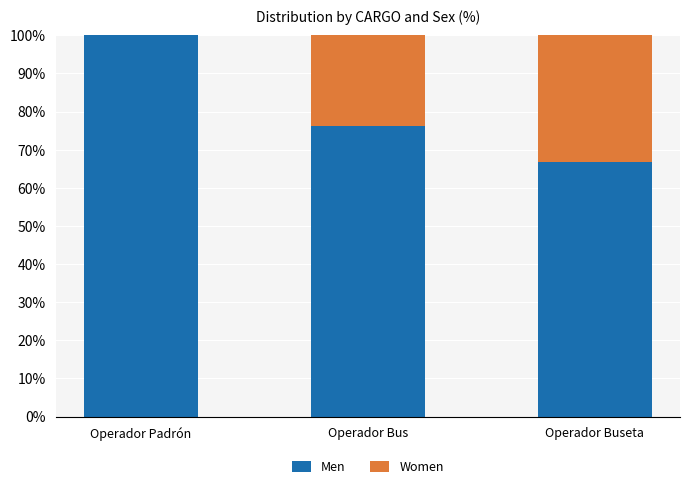

What is the total value across all series at Operador Padrón?

100.0